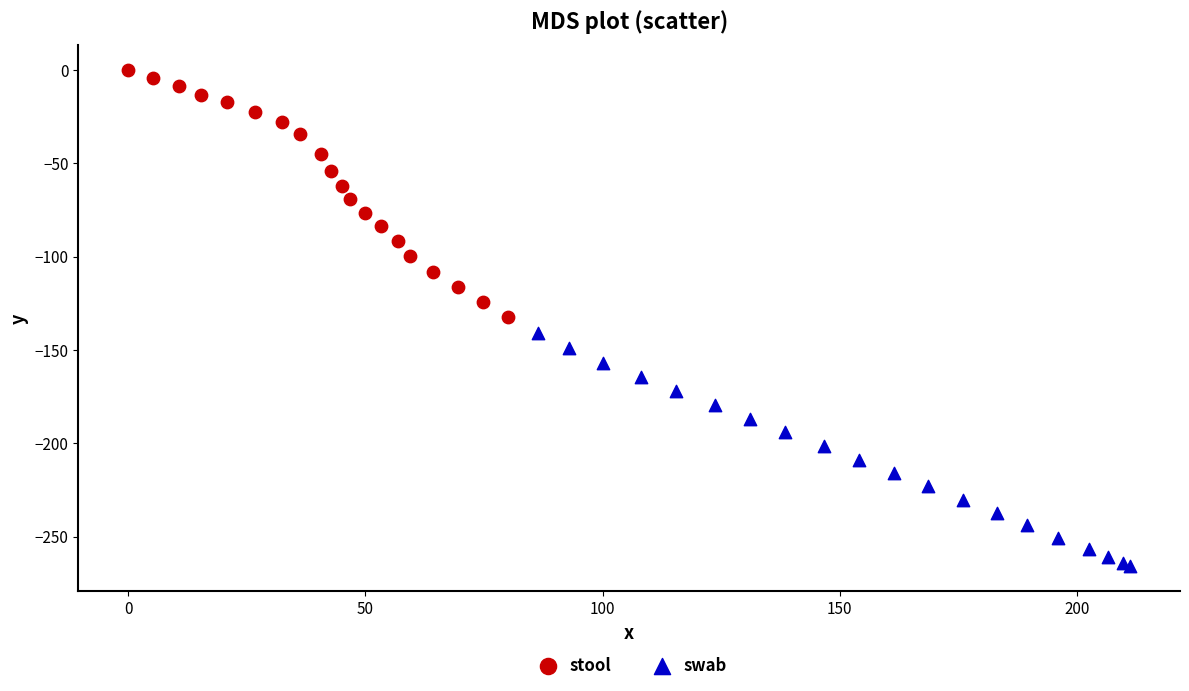

What are all the series names shown in the legend?

stool, swab